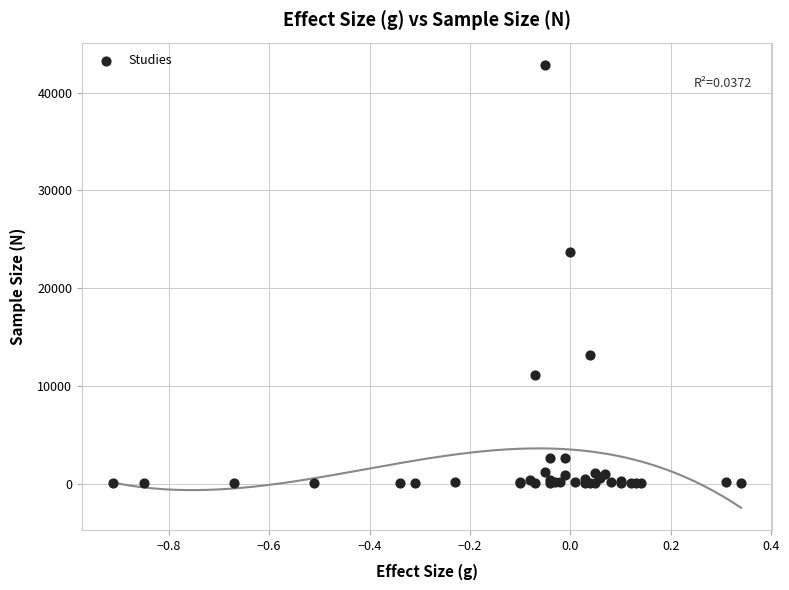

What Y value in the scatter plot is closest to 21441?

23664